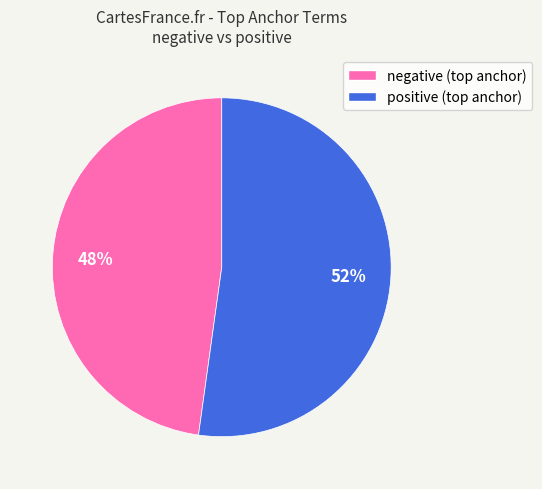

Which has a higher value, negative or positive?

positive